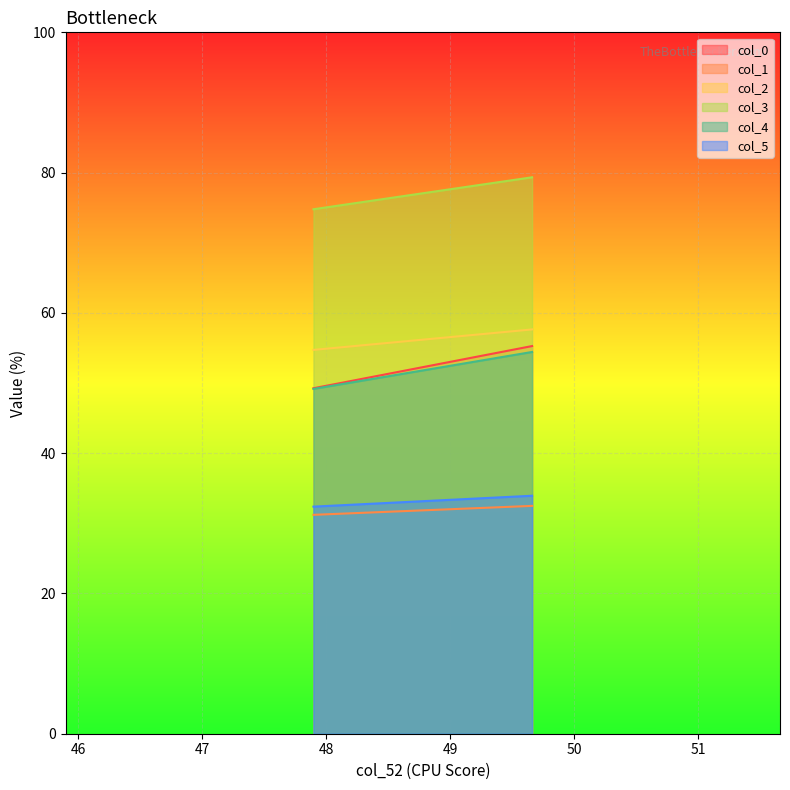

How many data points in col_5 are less than 33?

1